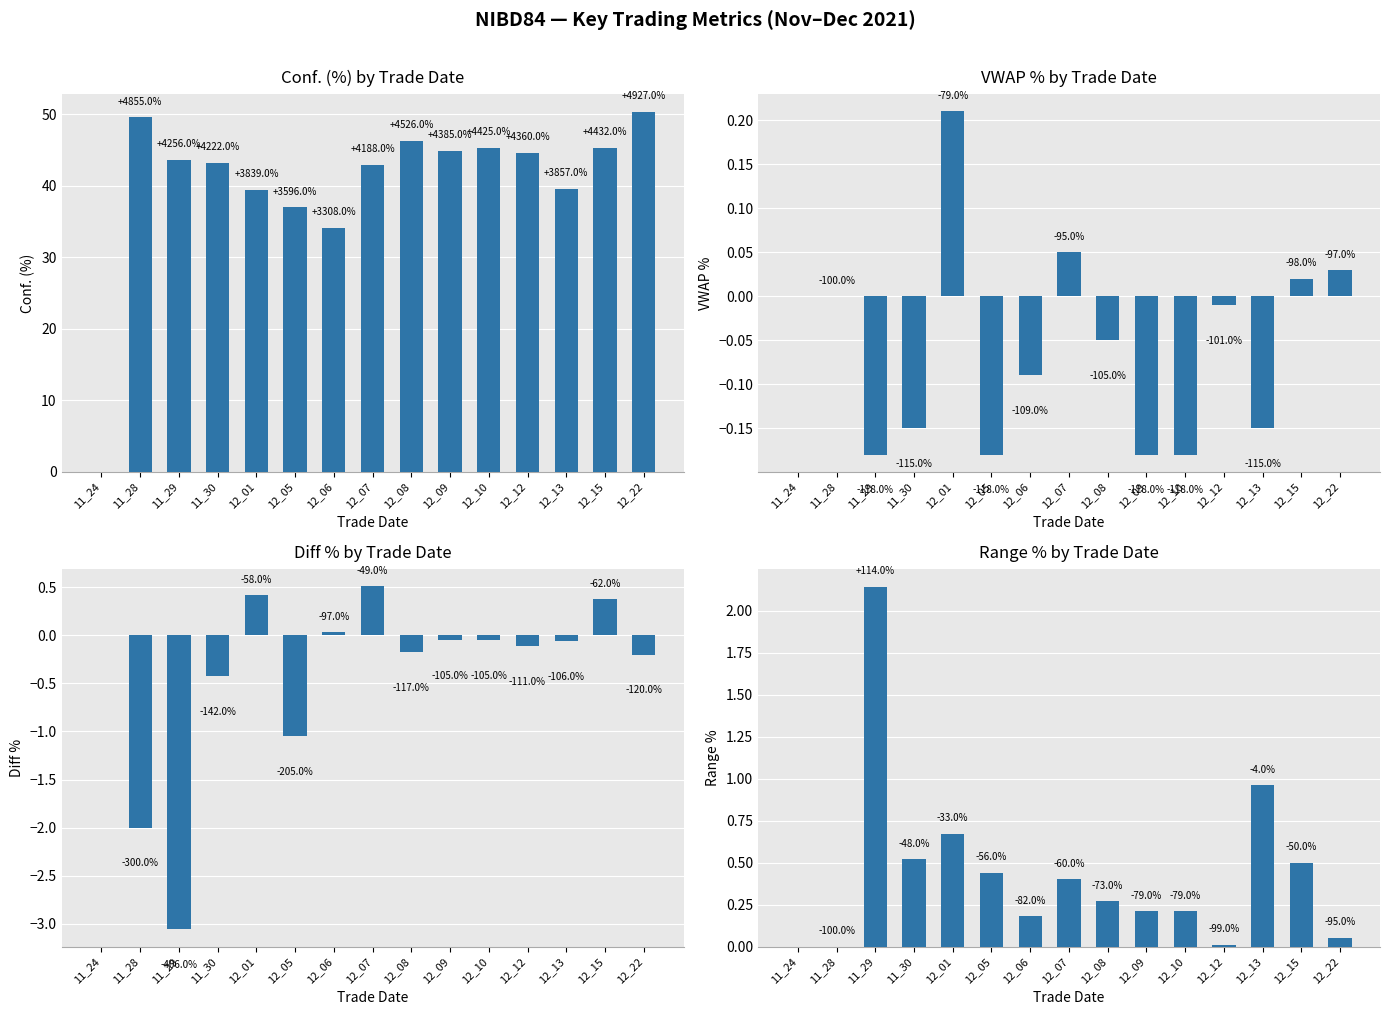

How many data points in VWAP % are less than 0?

9